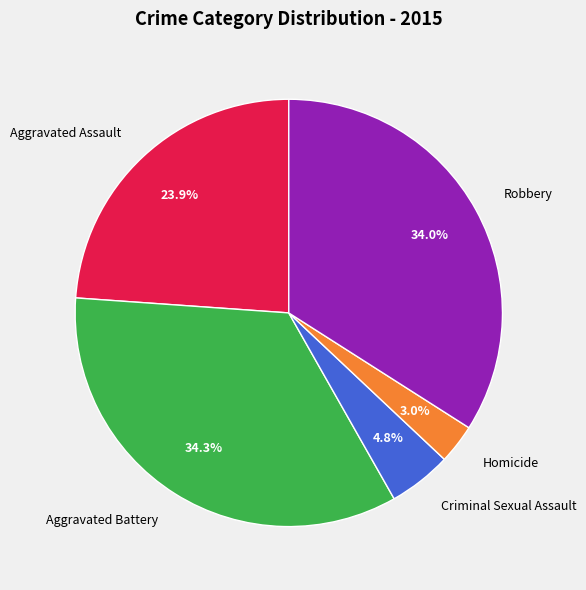

Which slice is the smallest?

Homicide